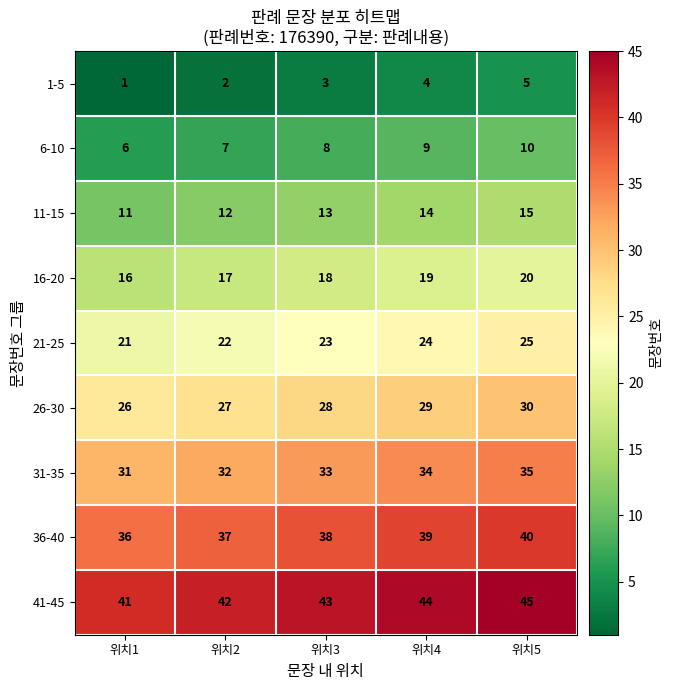

How many categories are shown in the chart?

5